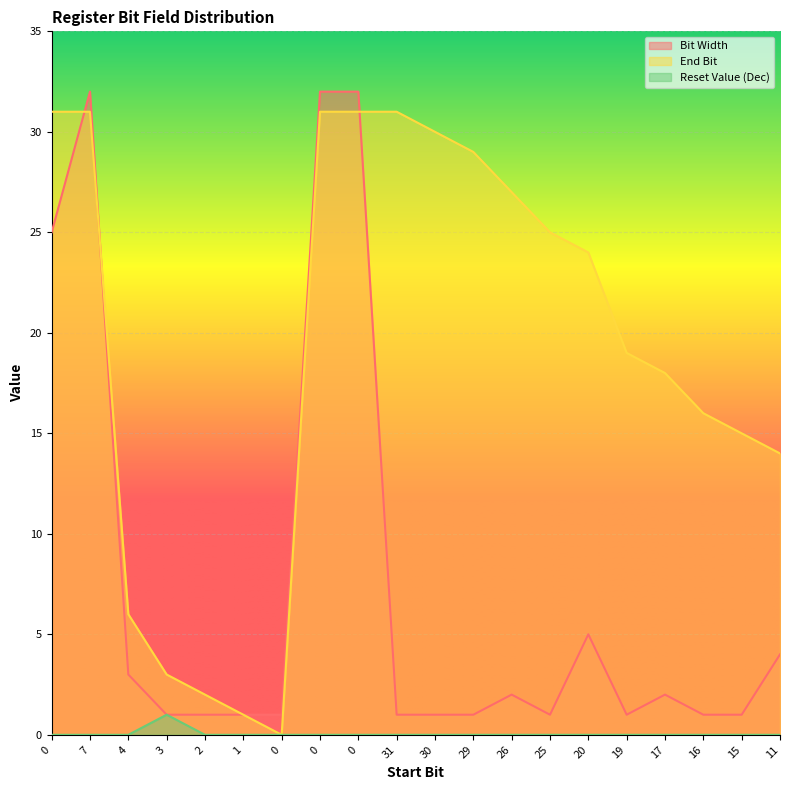

How many interior local peaks does the Bit Width series have?

4